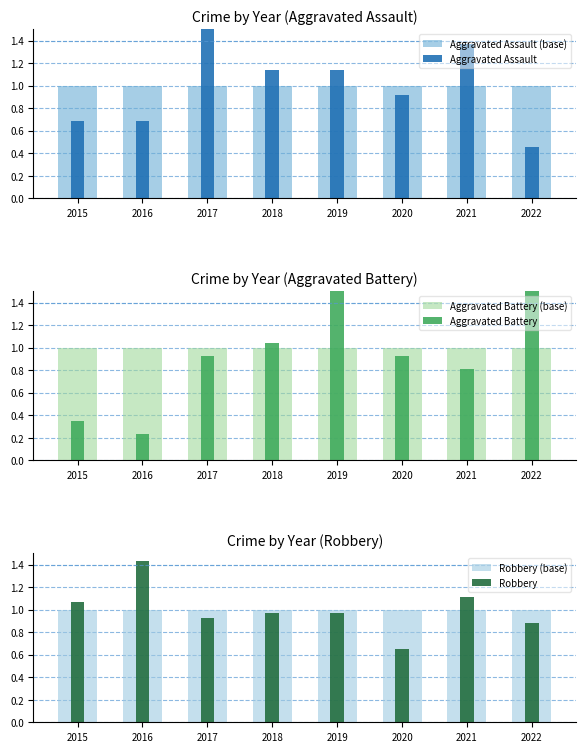

How many bars are there in total?

48